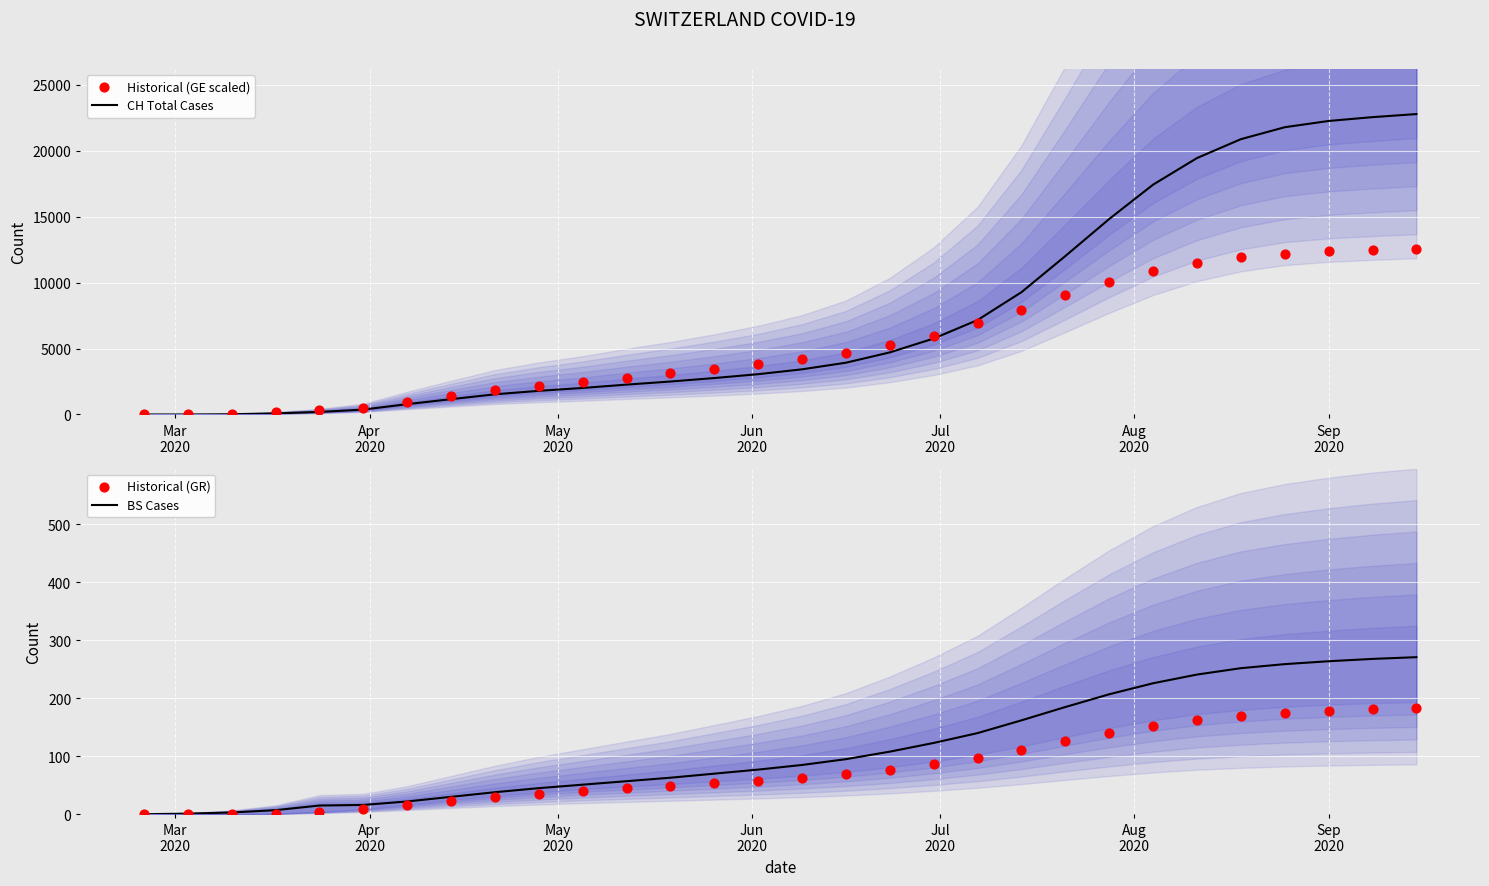

Which series has the largest total across all categories?

CH Total Cases